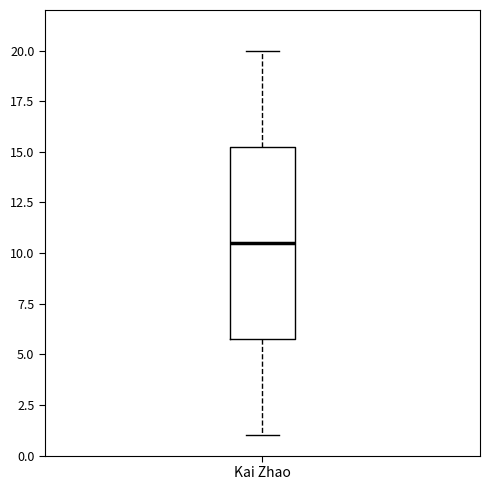

Transcribe this box plot: give where the median line is, the range the box spans, and where the two whiskers end, as read against the y-axis. The values are not printed on the chart, so give them approximately, as read against the axis.

median 10.5, box 6.0 to 15.5, whiskers 1.0 to 20.0